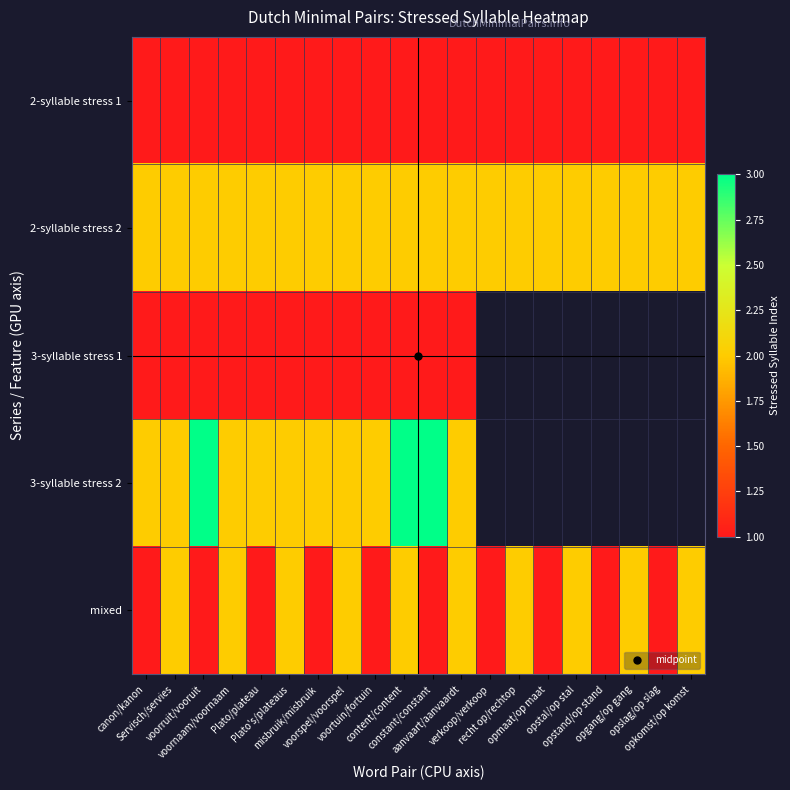

Which series has the widest spread of values?

3-syllable stress 2